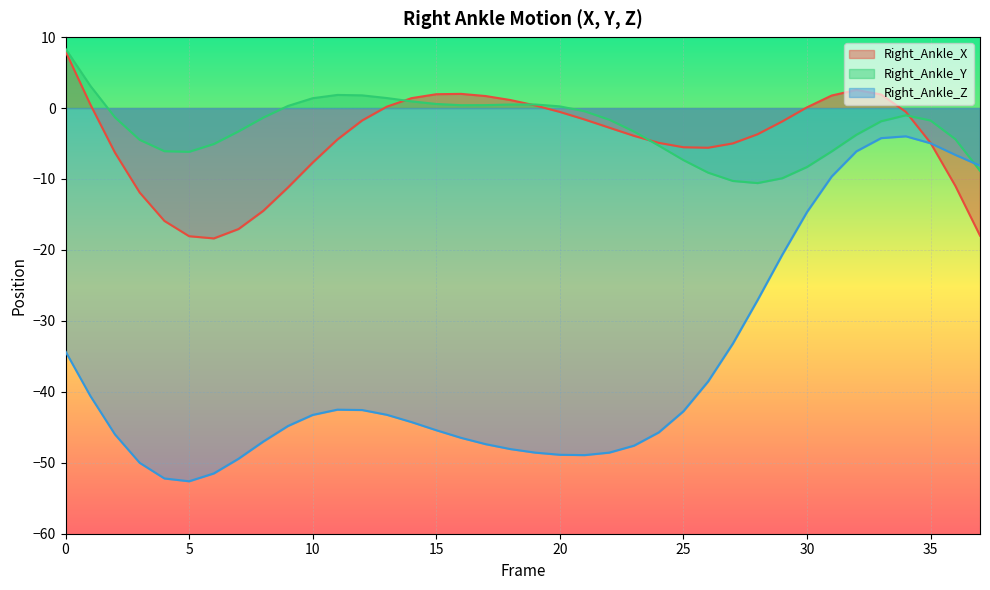

What is the difference between the Right_Ankle_Z values at 11 and 34?

38.5